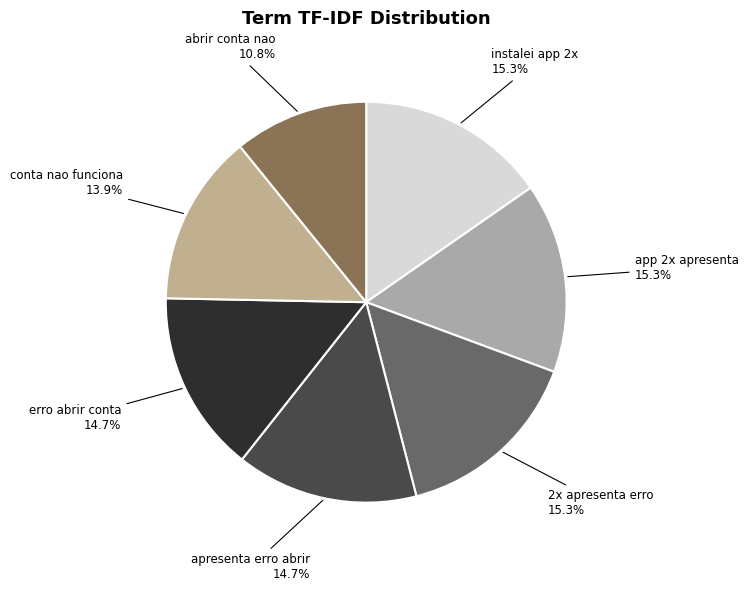

Count the number of slices in the pie.

7